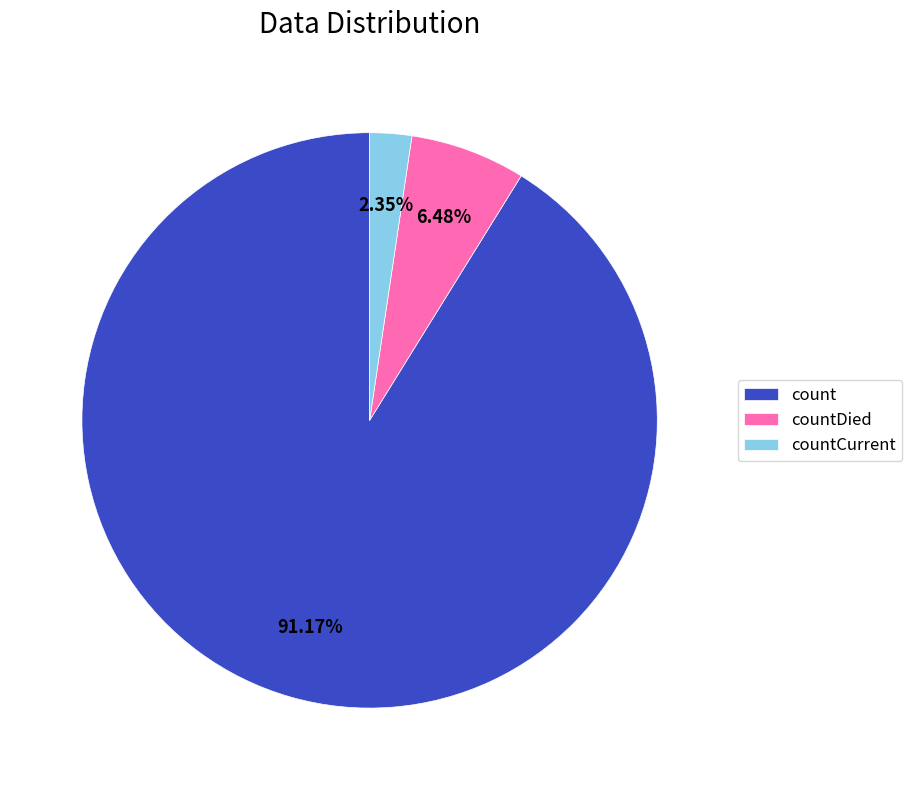

To the nearest percent, what is the average slice percentage?

33%